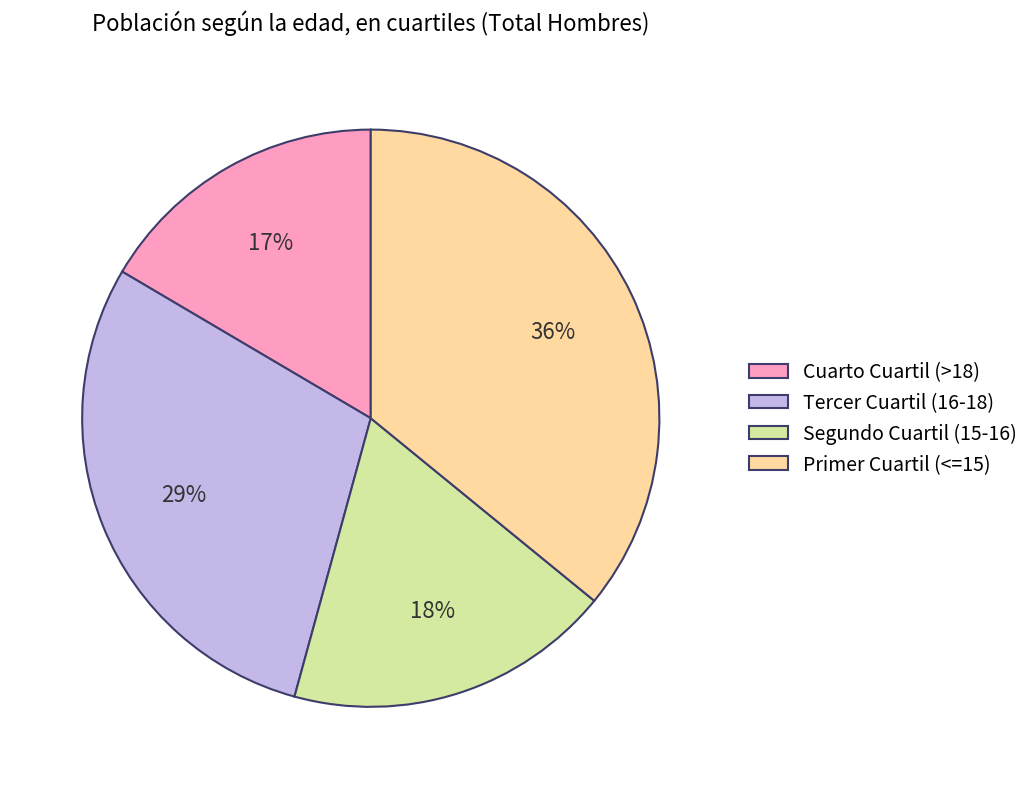

Is there a majority slice in this chart?

No